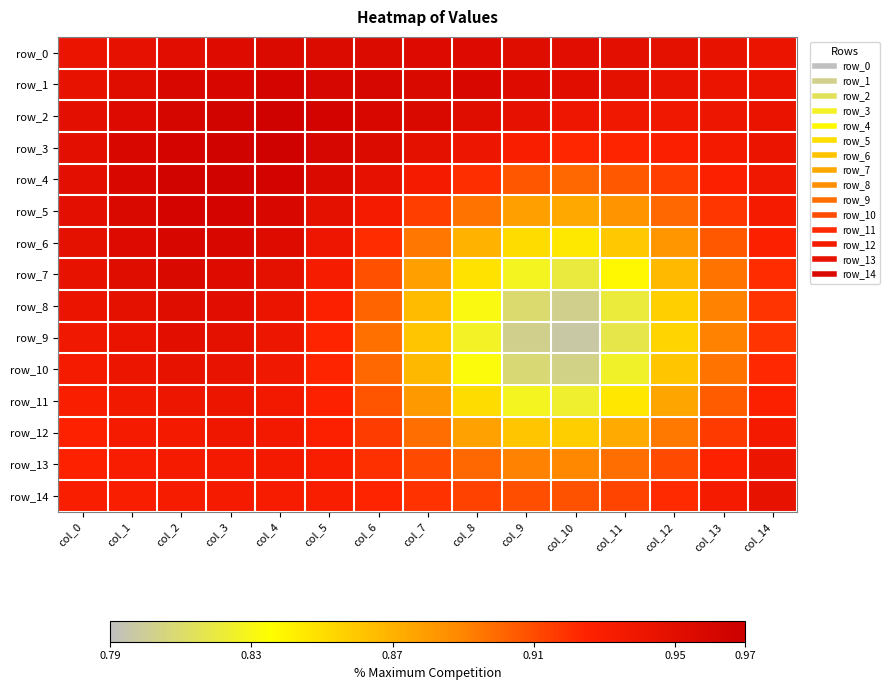

Which category has the highest value in the row_0 series?

col_4